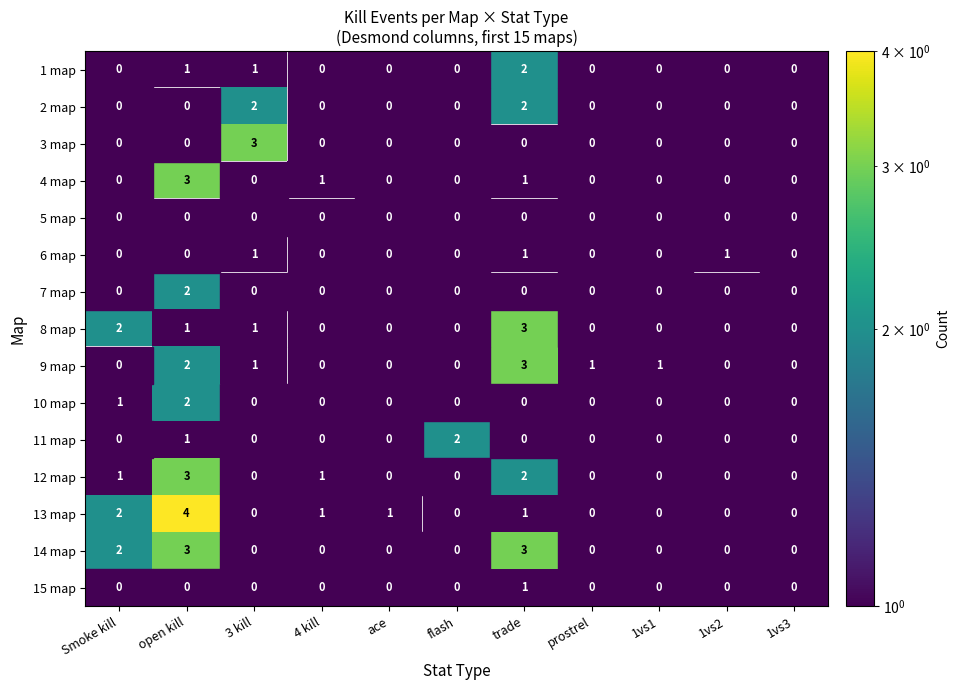

At which category is the sum across all series the highest?

open kill